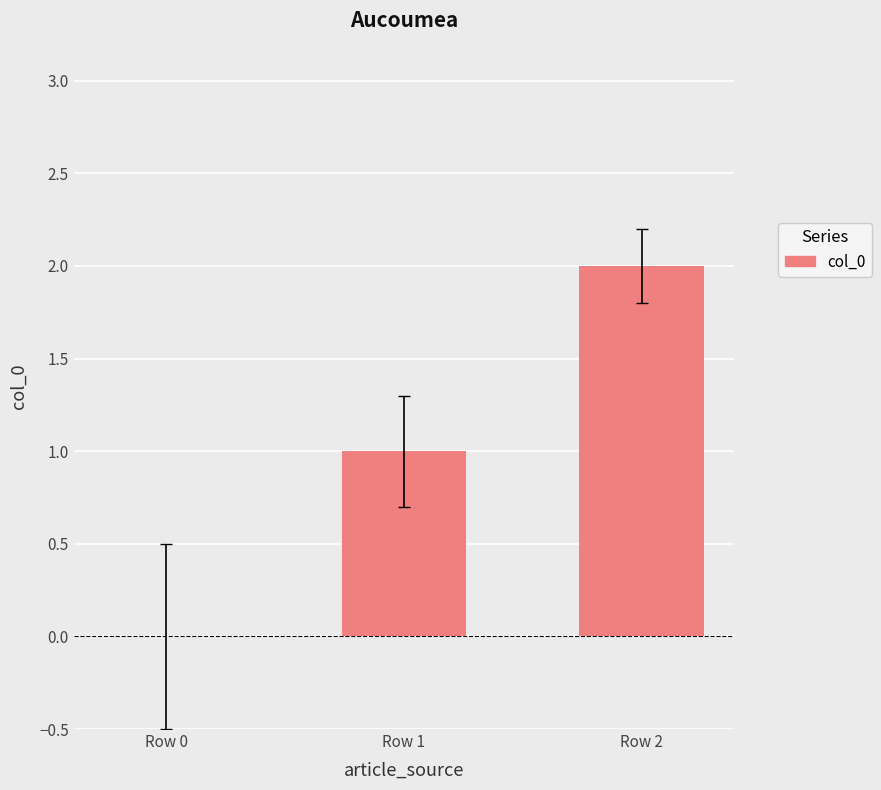

How many values are between 0 and 2?

3